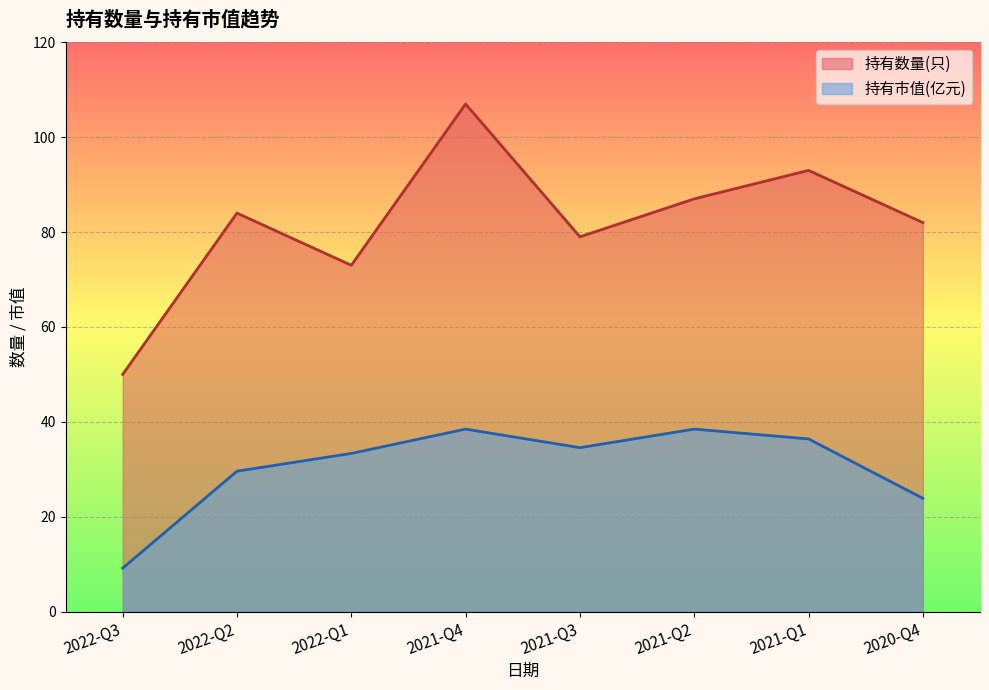

What is the label of the 8th point from the left?

2020-Q4